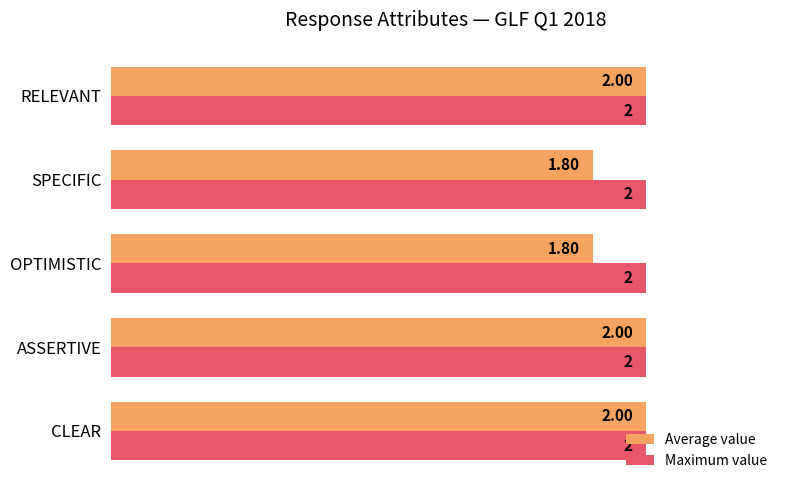

Which series has the largest total across all categories?

Maximum value